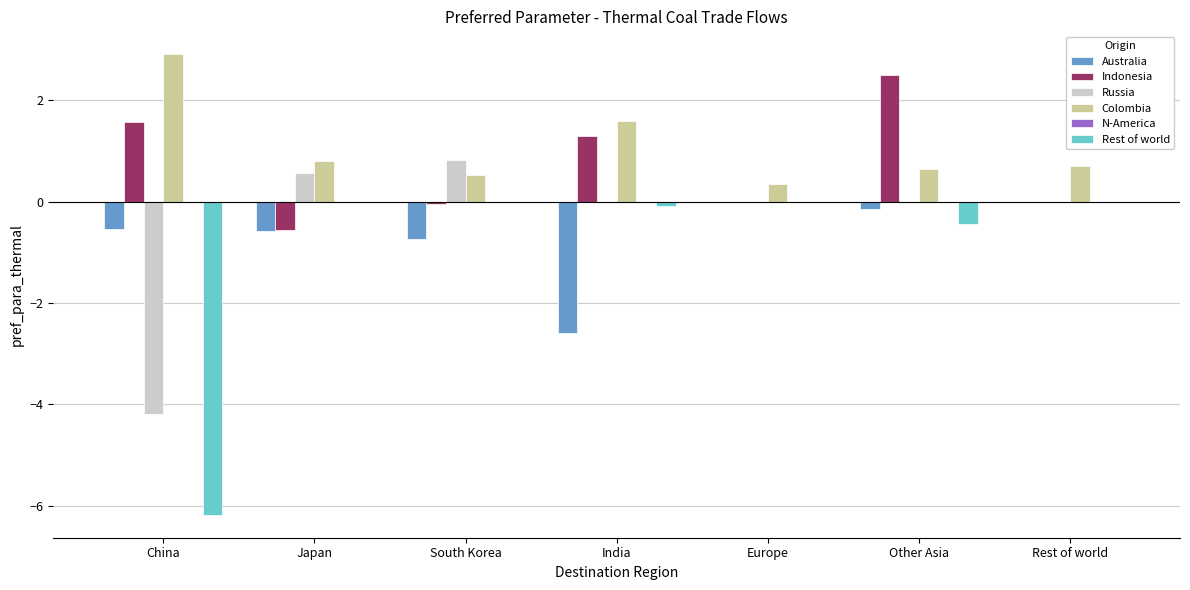

The value of Indonesia at China is 1.6. True or false?

True